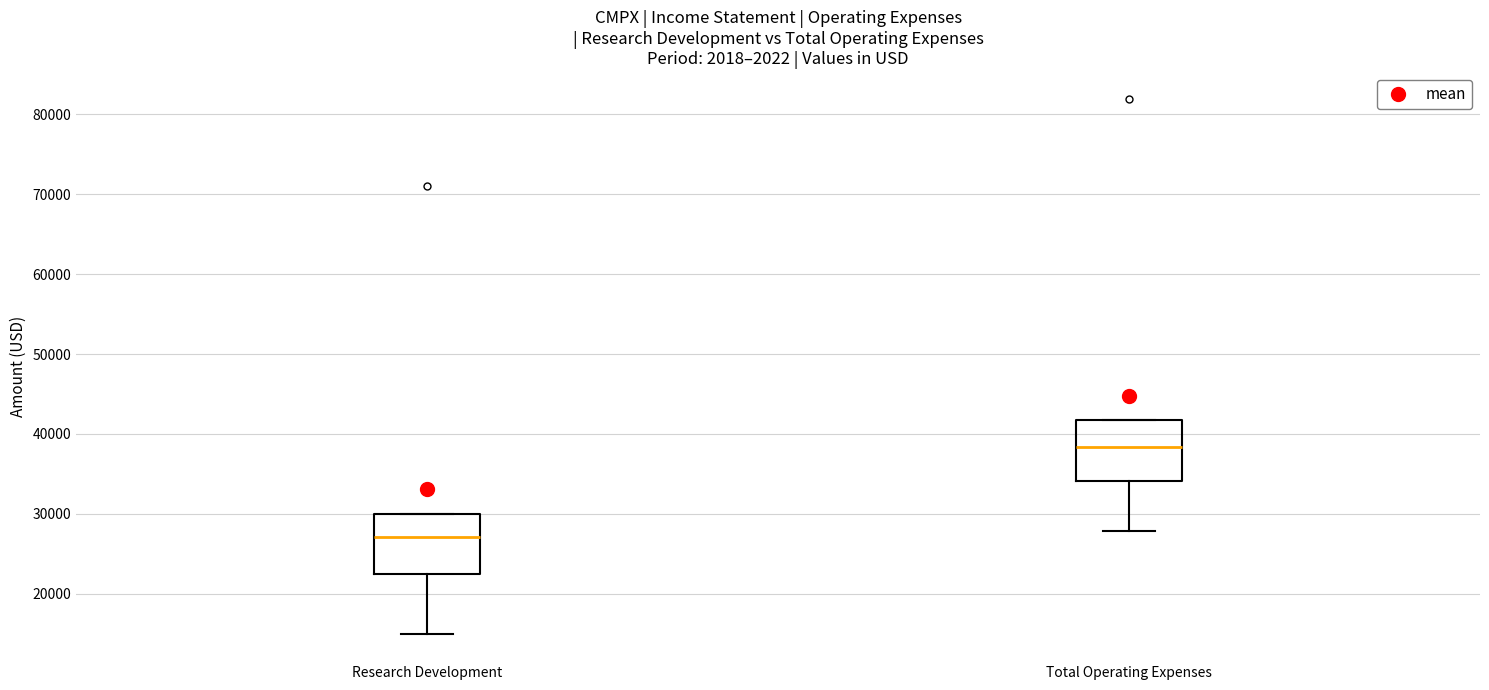

Where does the lower whisker of the box for Total Operating Expenses end on the y-axis? The values are not printed on the chart, so give them approximately, as read against the axis.

28000